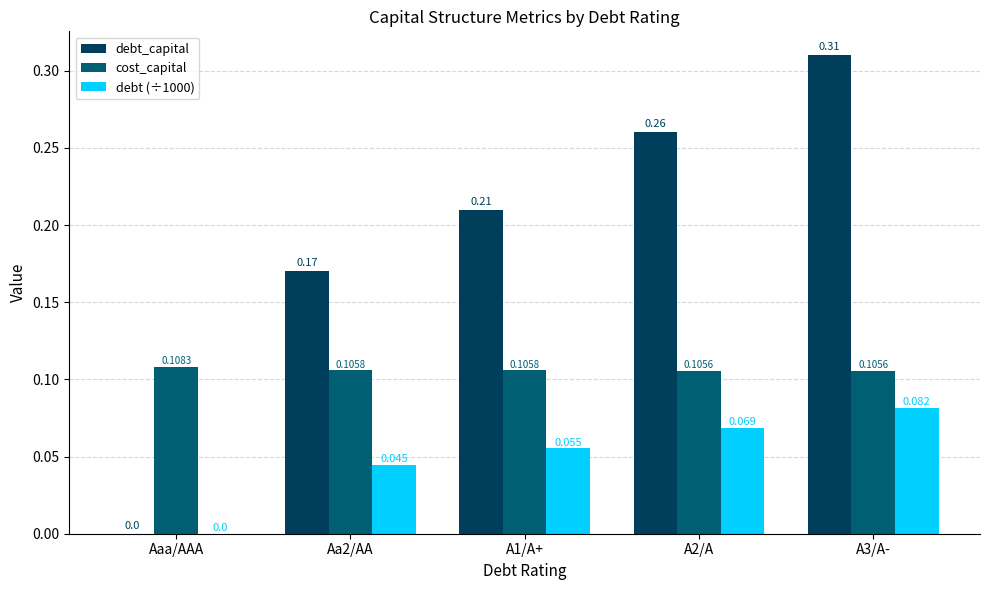

At how many categories does at least one series exceed 0?

5